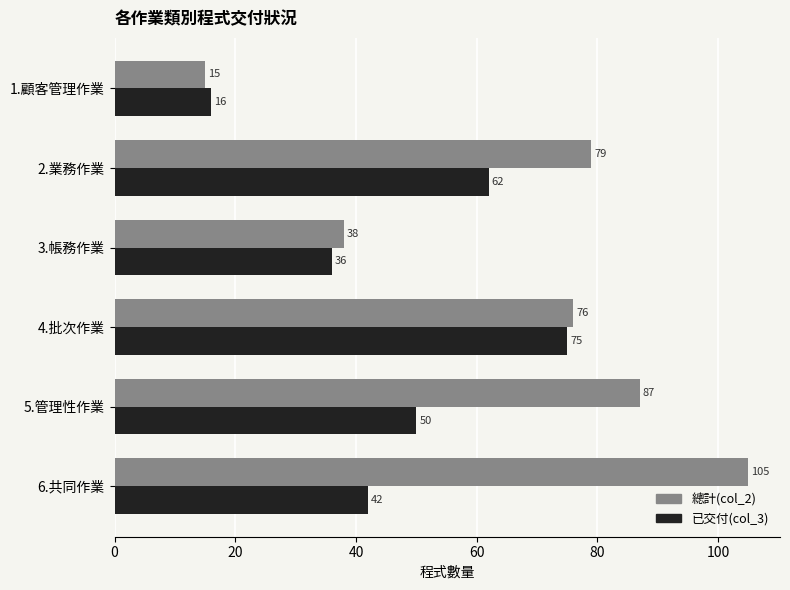

Which series has the largest total across all categories?

總計(col_2)